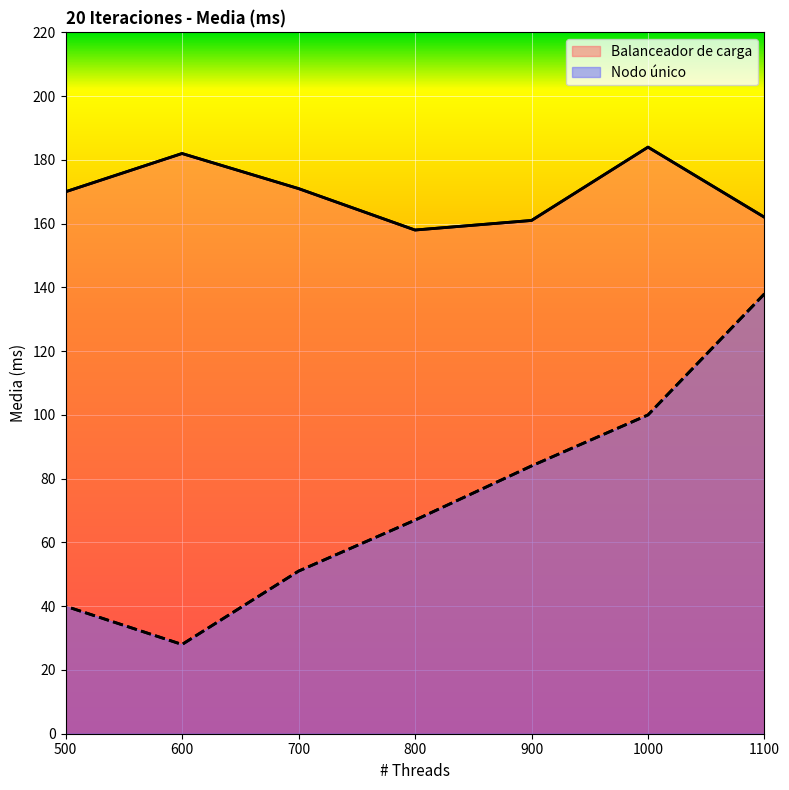

Which category has the highest value in the Nodo único series?

1100